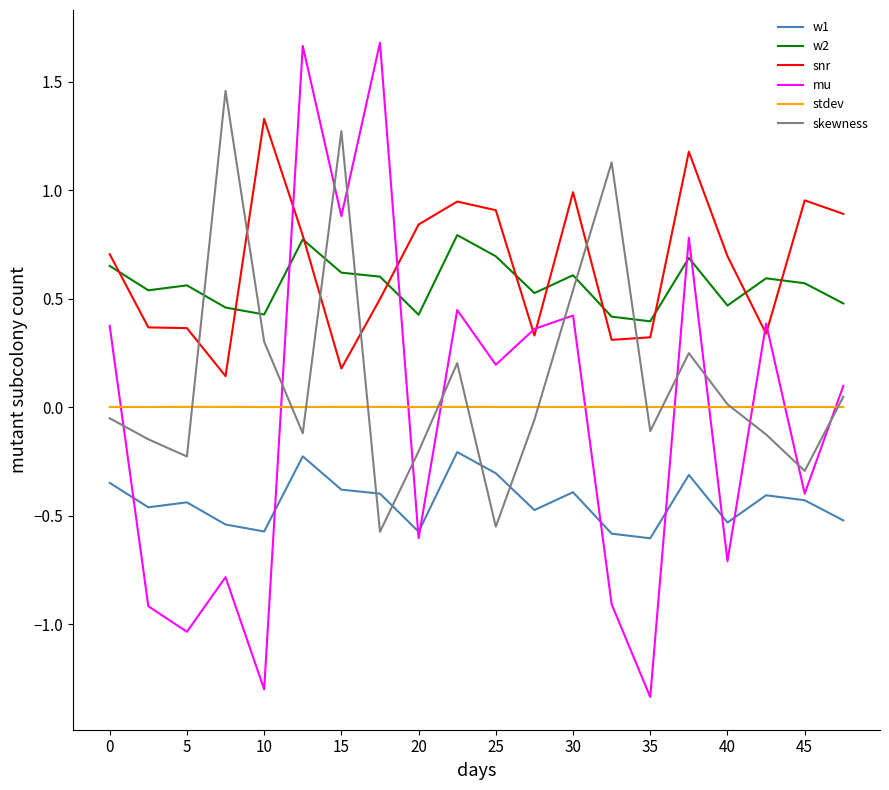

What is the sum of all skewness values?

2.8